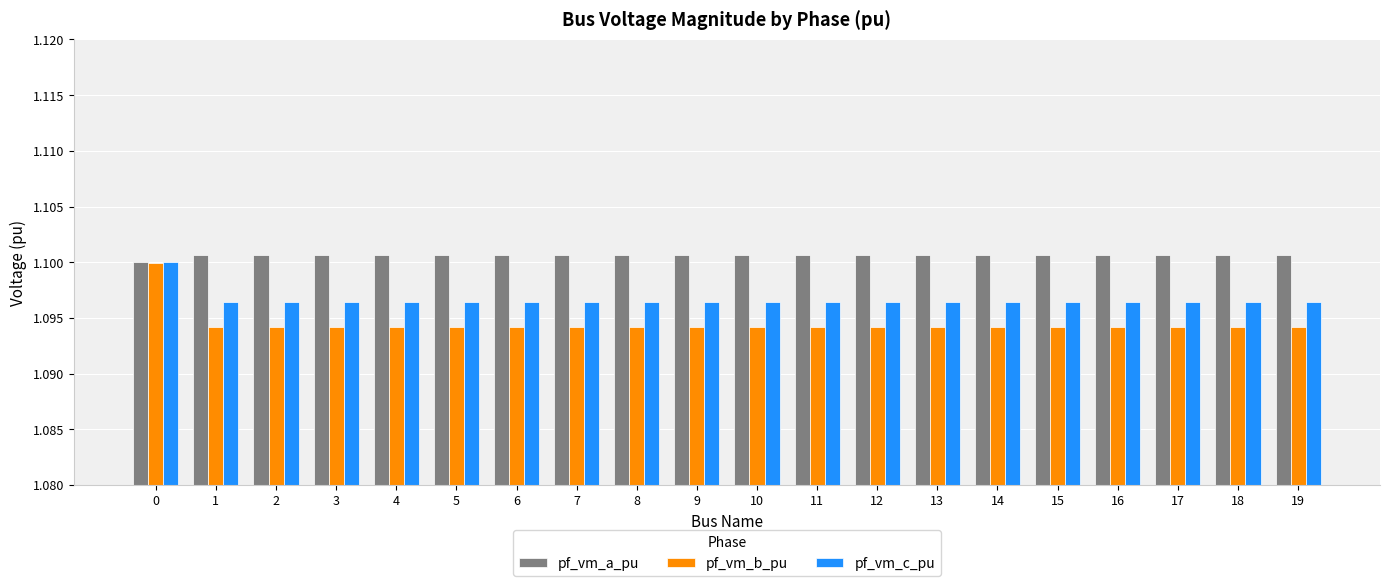

Which series has the largest range (max minus min)?

pf_vm_b_pu